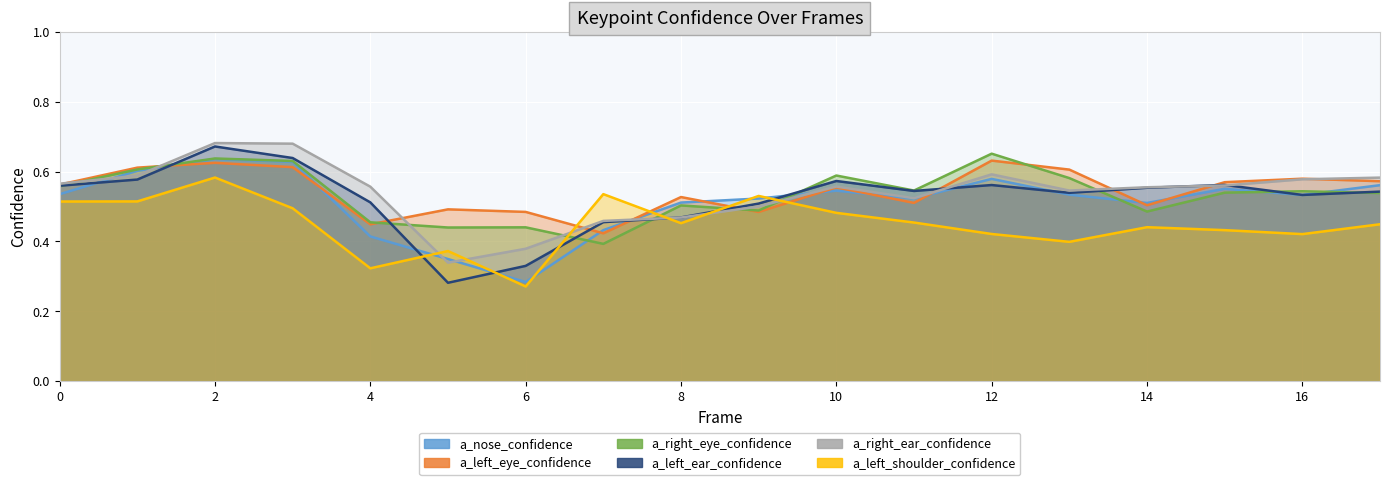

Which has a higher value, 6 or 2?

2